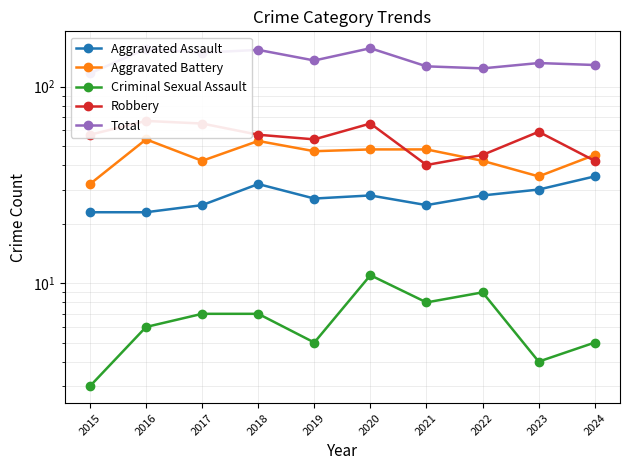

Reading left to right, what are all the values shown in this chart?

Aggravated Assault: 2015=23	2016=23	2017=25	2018=32	2019=27	2020=28	2021=25	2022=28	2023=30	2024=35
Aggravated Battery: 2015=32	2016=54	2017=42	2018=53	2019=47	2020=48	2021=48	2022=42	2023=35	2024=45
Criminal Sexual Assault: 2015=3	2016=6	2017=7	2018=7	2019=5	2020=11	2021=8	2022=9	2023=4	2024=5
Robbery: 2015=57	2016=67	2017=65	2018=57	2019=54	2020=65	2021=40	2022=45	2023=59	2024=42
Total: 2015=117	2016=156	2017=149	2018=154	2019=136	2020=157	2021=127	2022=124	2023=132	2024=129